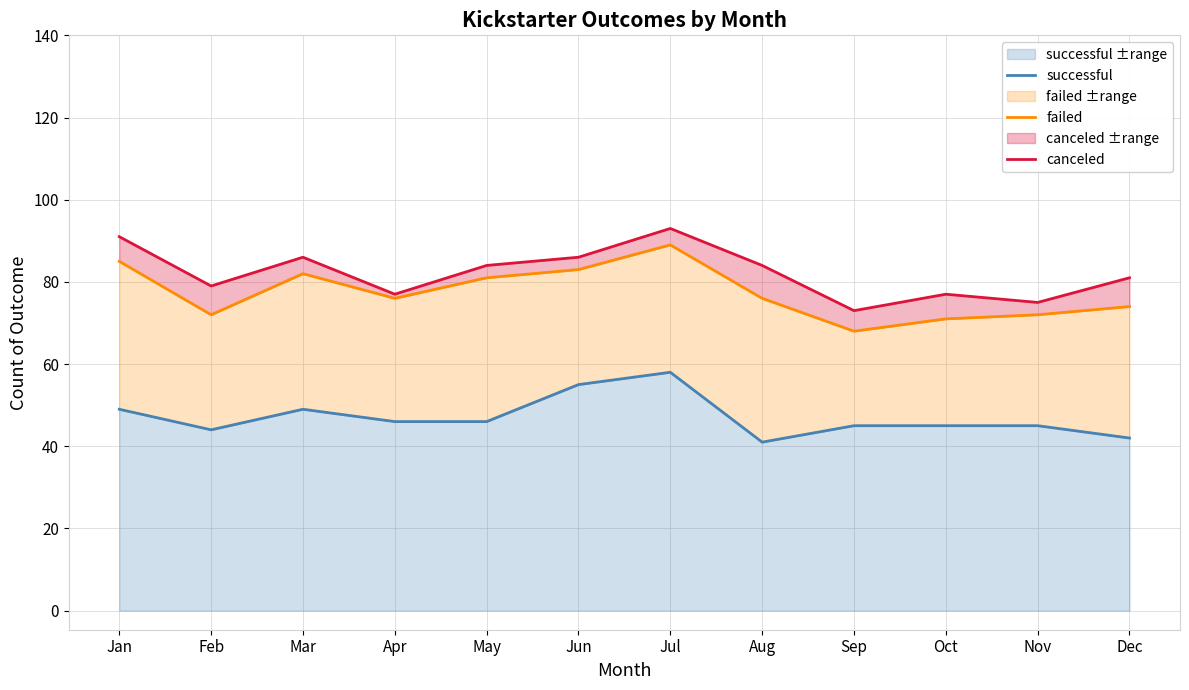

Reading left to right, list all the values displayed in this chart.

successful: 49	44	49	46	46	55	58	41	45	45	45	42
failed: 85	72	82	76	81	83	89	76	68	71	72	74
canceled: 91	79	86	77	84	86	93	84	73	77	75	81